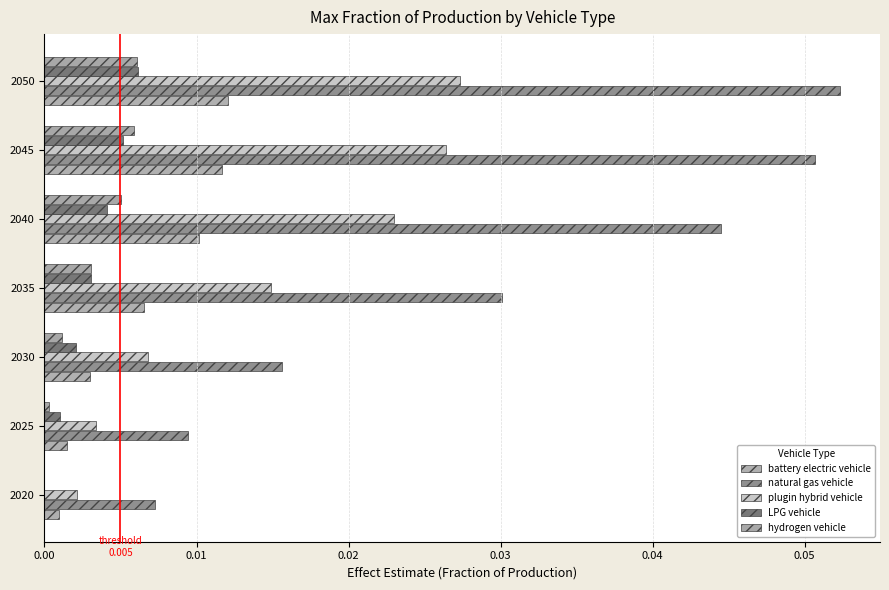

Count the number of data series in this chart.

5